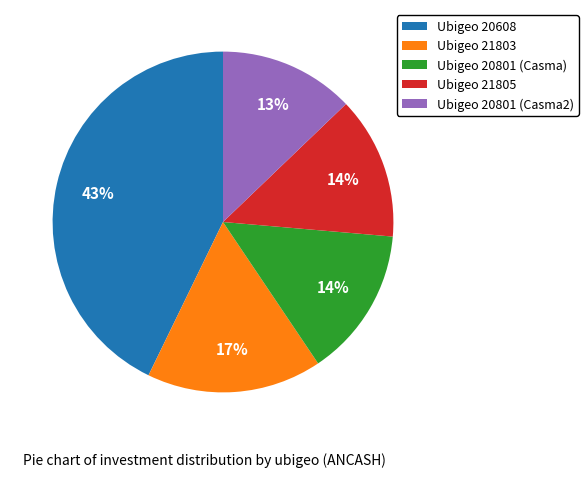

Which has a higher value, Ubigeo 21805 or Ubigeo 20608?

Ubigeo 20608